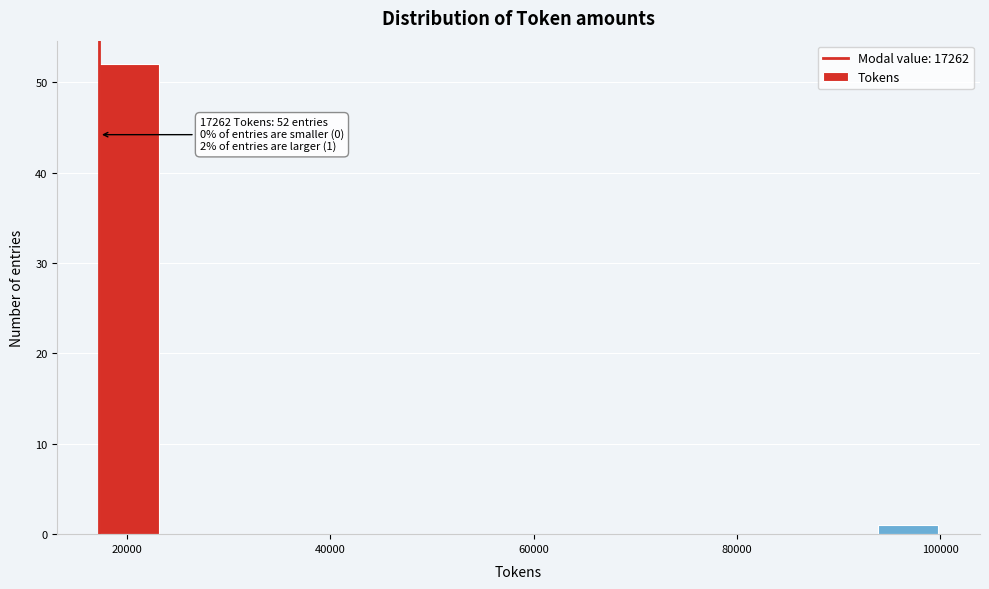

Read against the x-axis, roughly where is the centre of the tallest bar?

20000